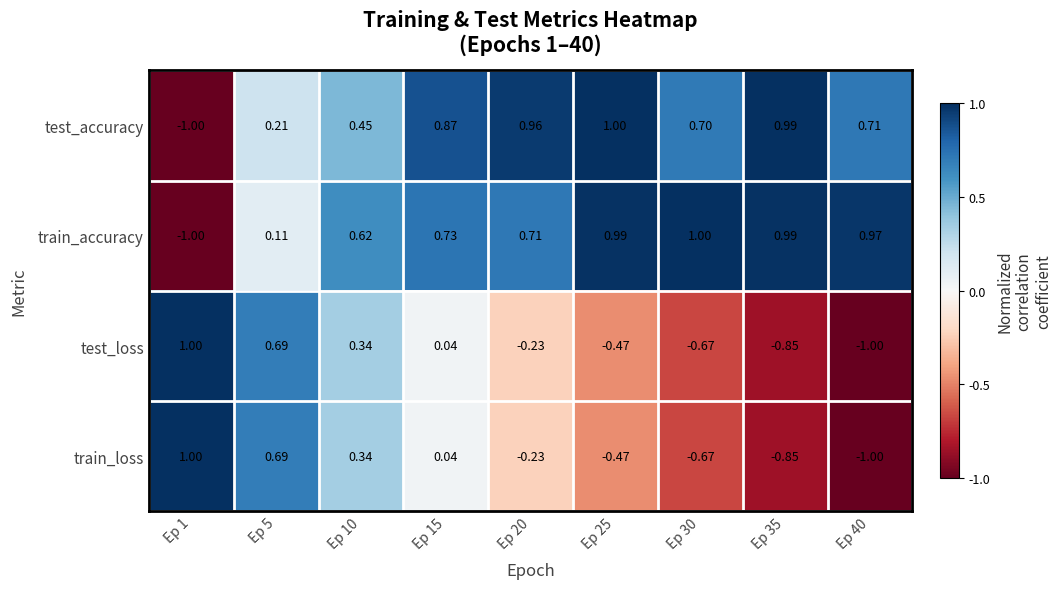

At how many categories does at least one series exceed 0?

9